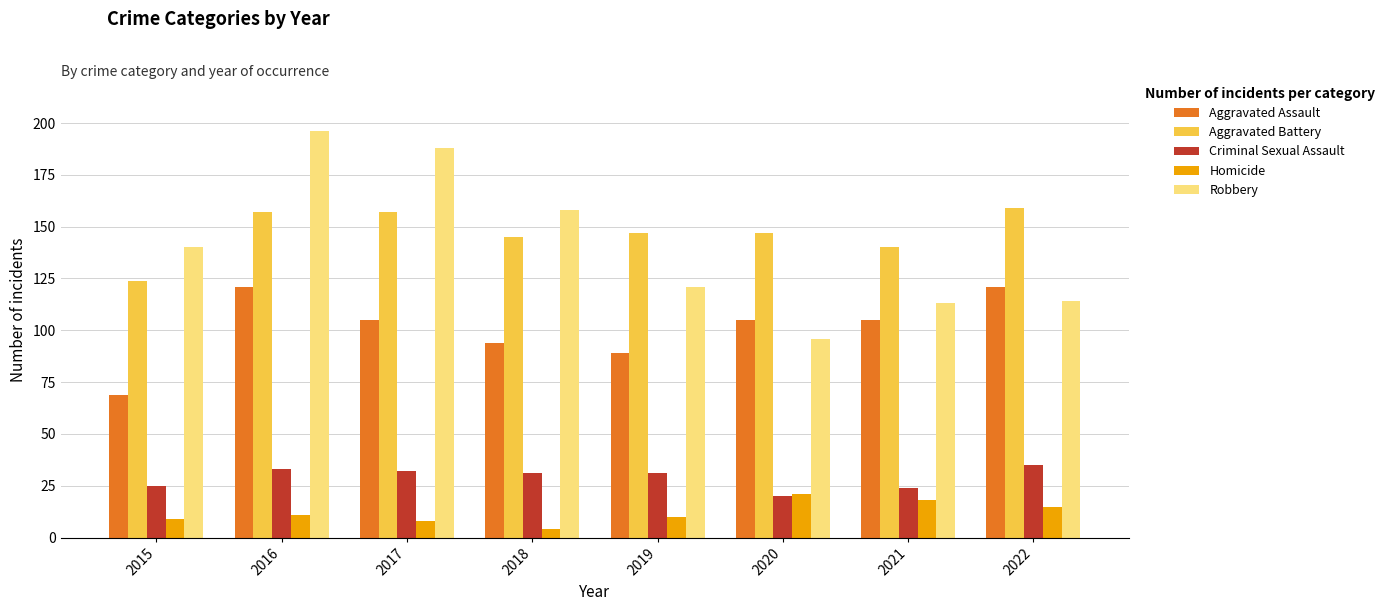

Which series has the widest spread of values?

Robbery